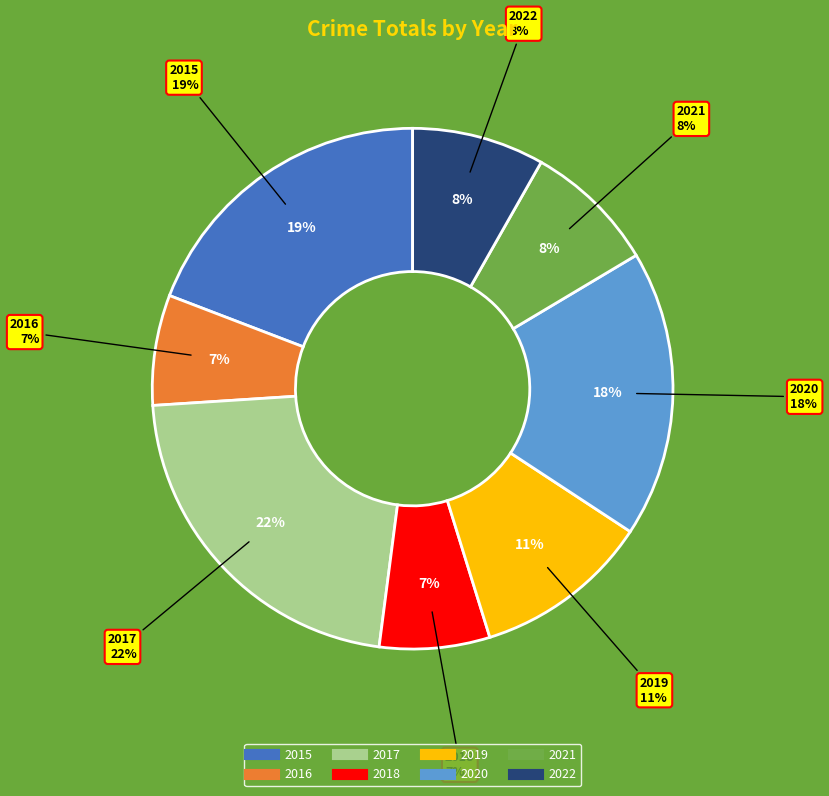

Does 2018 represent more than half of the total?

No